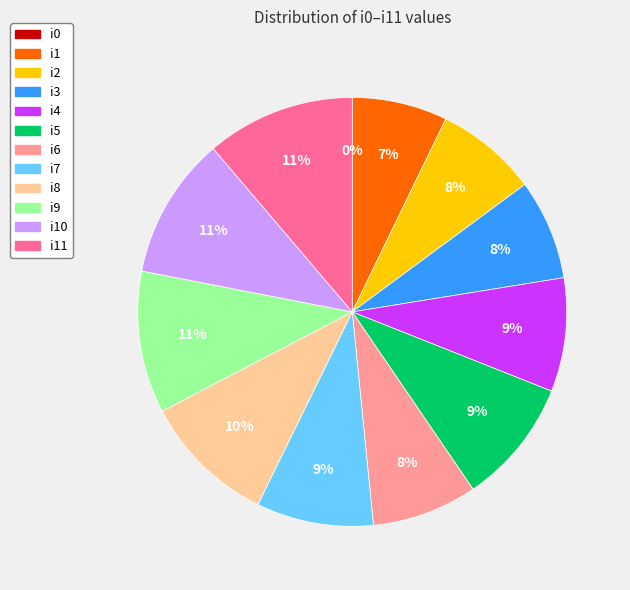

What portion of the pie excludes i1?

92.8%